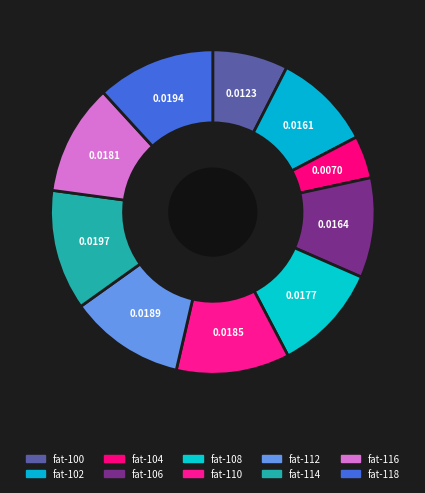

True or false: fat-114 accounts for 22% of the total.

False